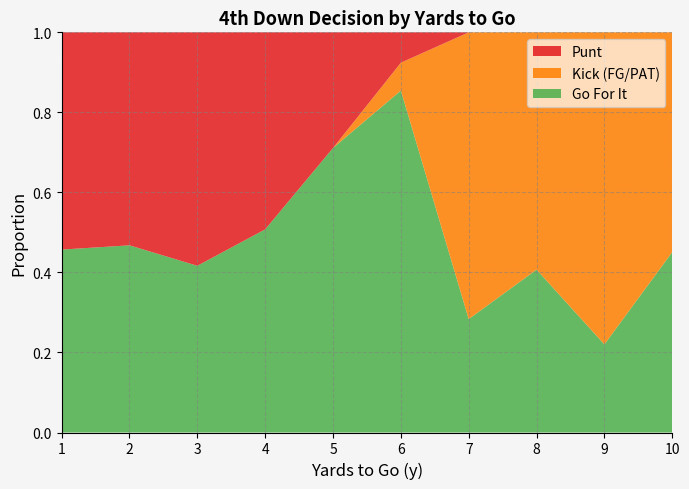

What is the total value across all series at 6?

1.0